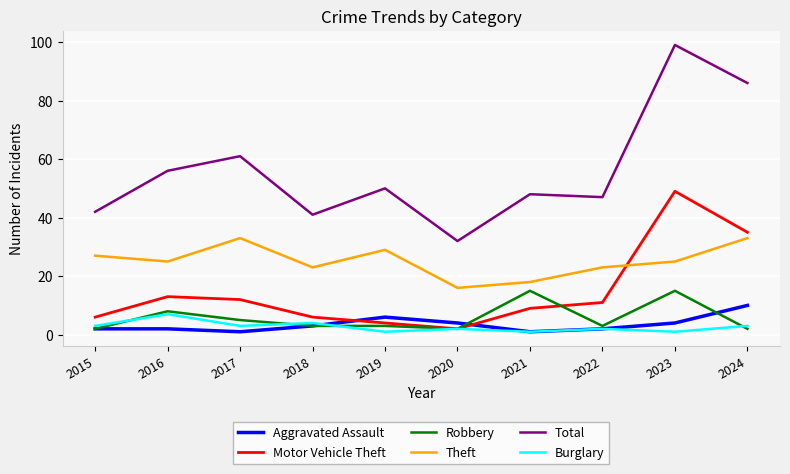

True or false: Motor Vehicle Theft has a value of 21 at 2016.

False